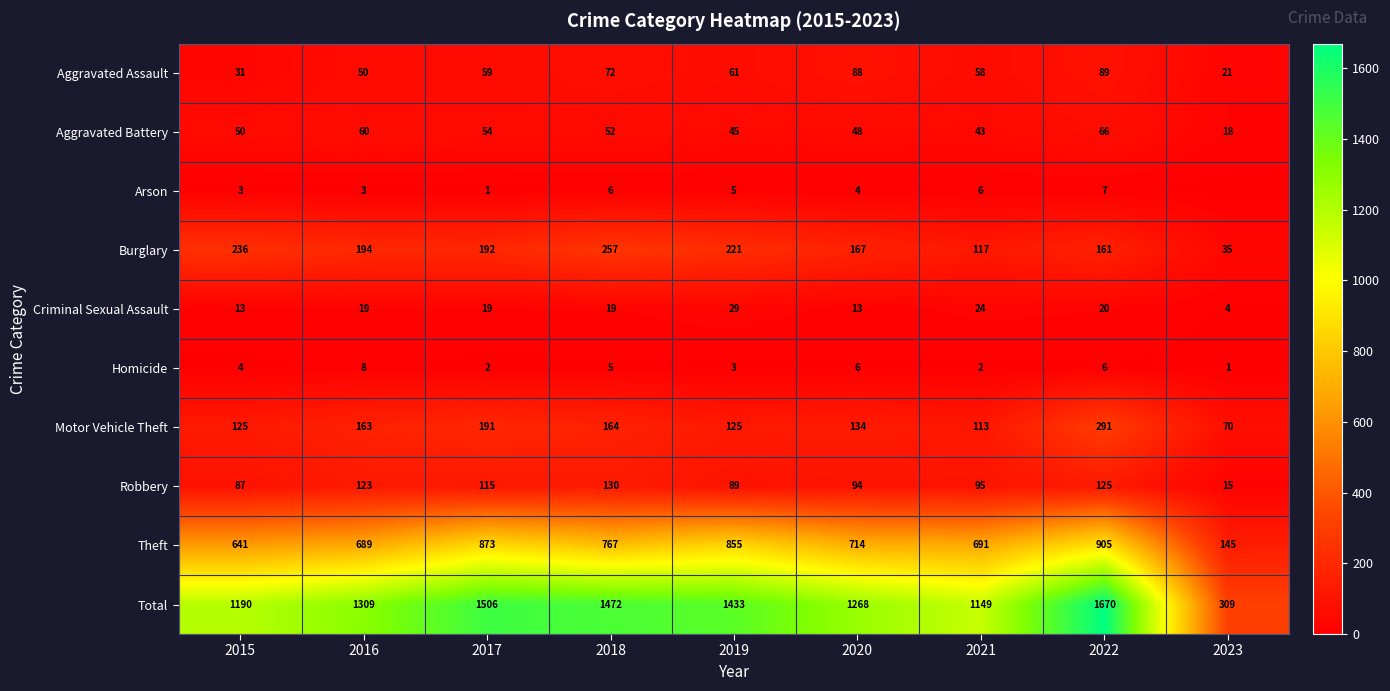

What is the sum of the Arson values at 2021 and 2022?

13